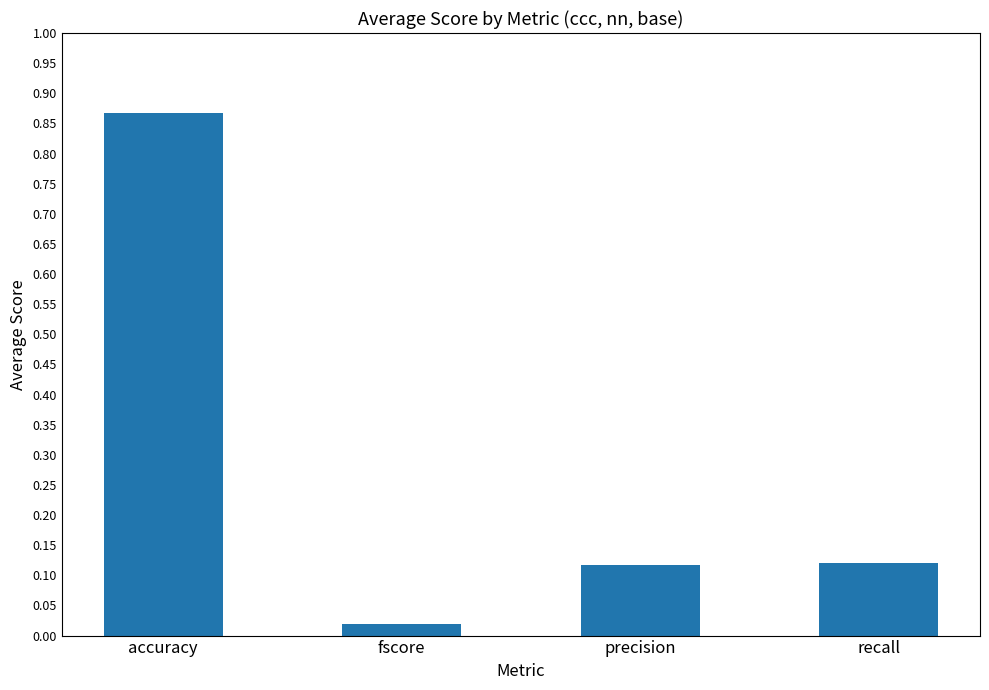

Which has a higher value, fscore or recall?

recall